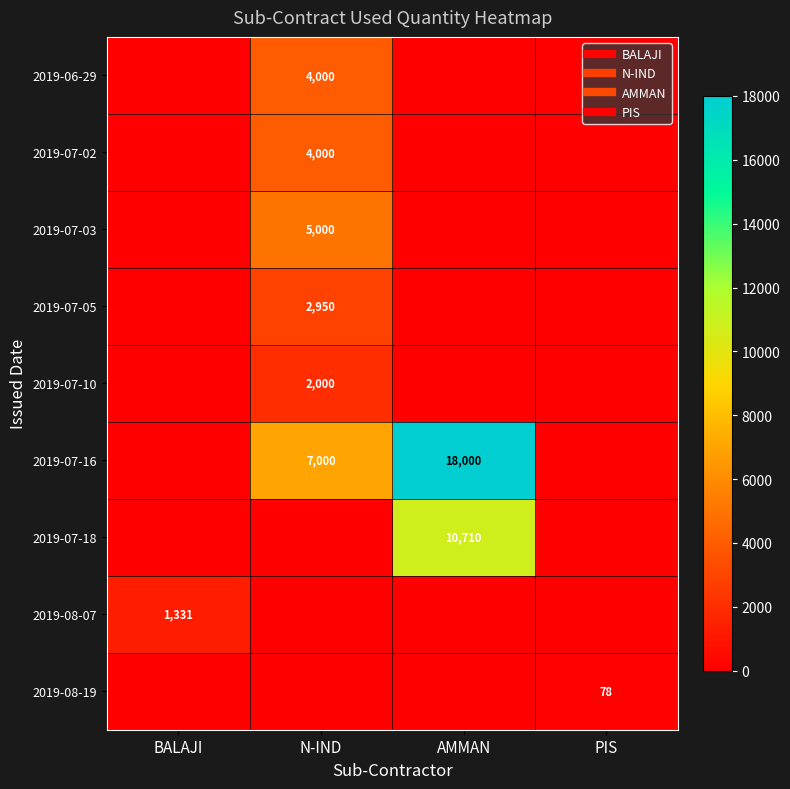

Which category has the highest value in the 2019-07-05 series?

N-IND